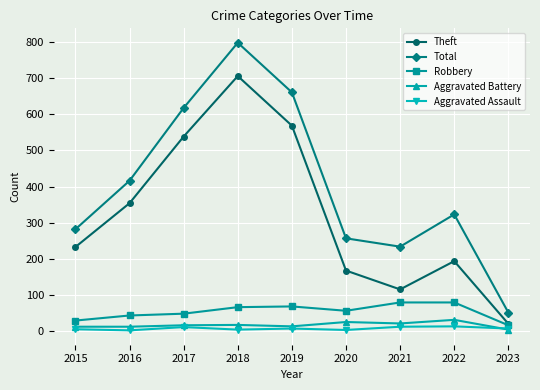

Where is the first local minimum for Total?

2021